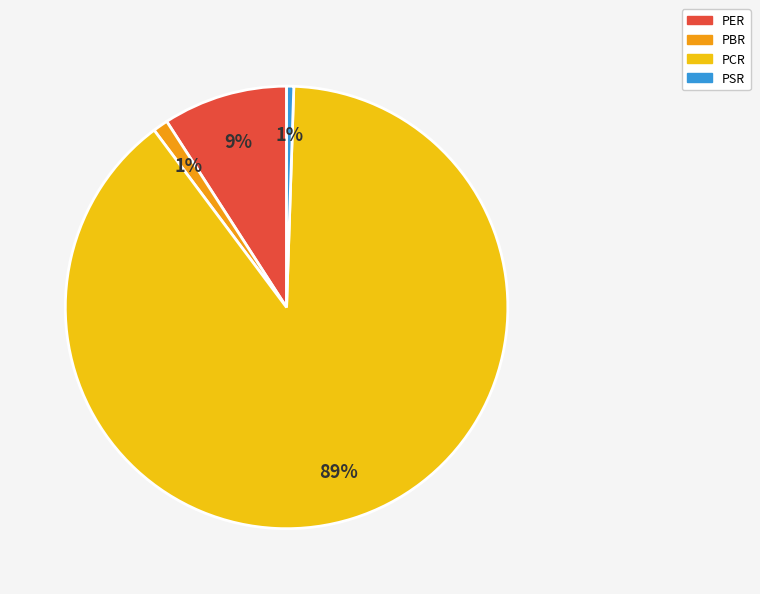

Which slice is the largest?

PCR